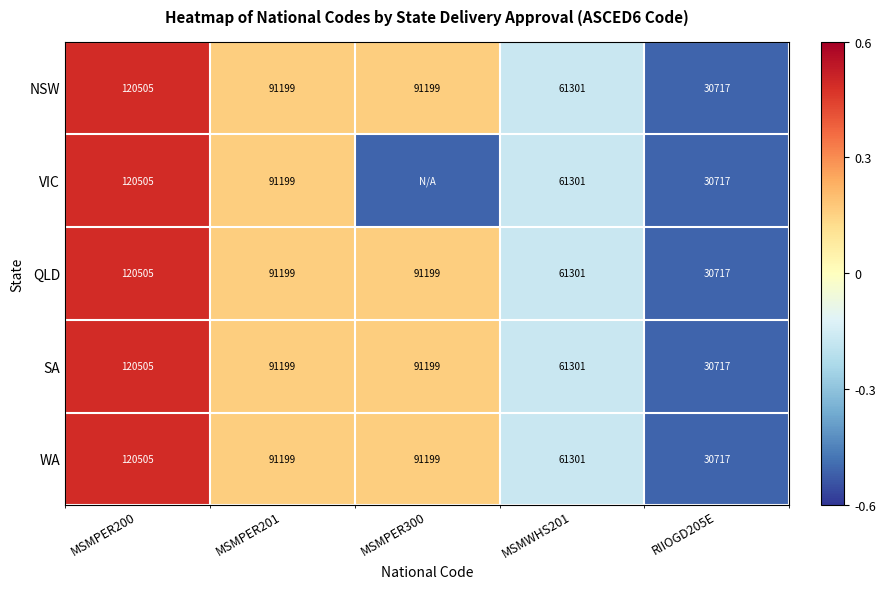

At which category does the chart reach its minimum across all series?

RIIOGD205E